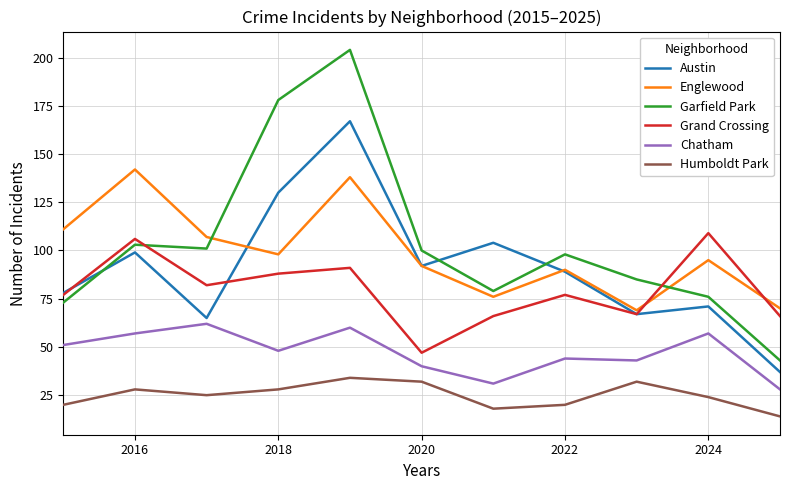

List the series in order of their peak value, highest first.

Garfield Park, Austin, Englewood, Grand Crossing, Chatham, Humboldt Park